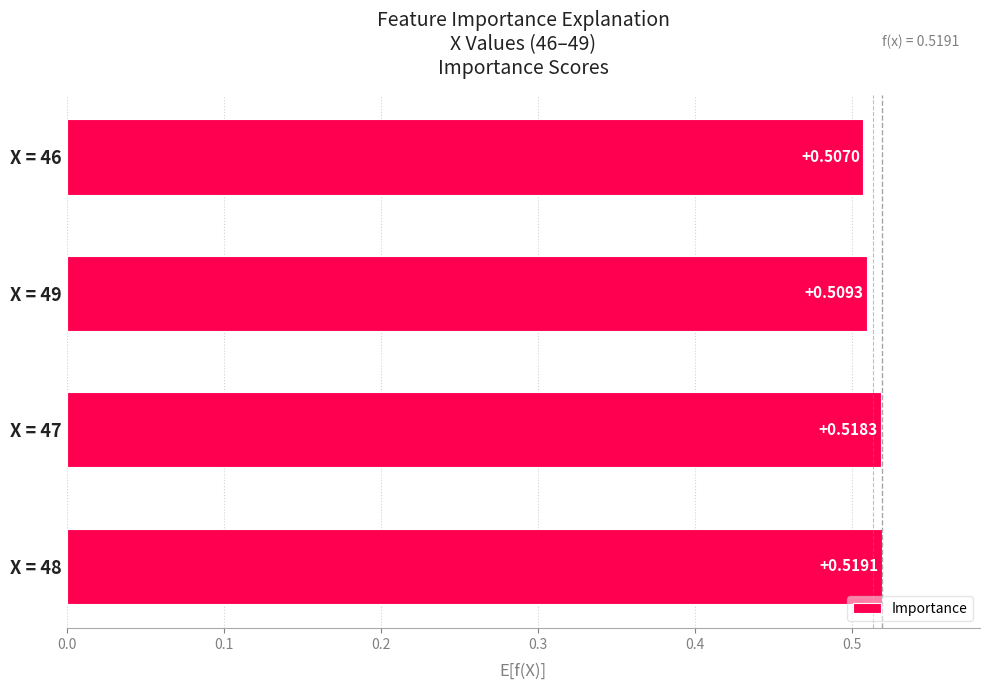

How many bars are there in total?

4